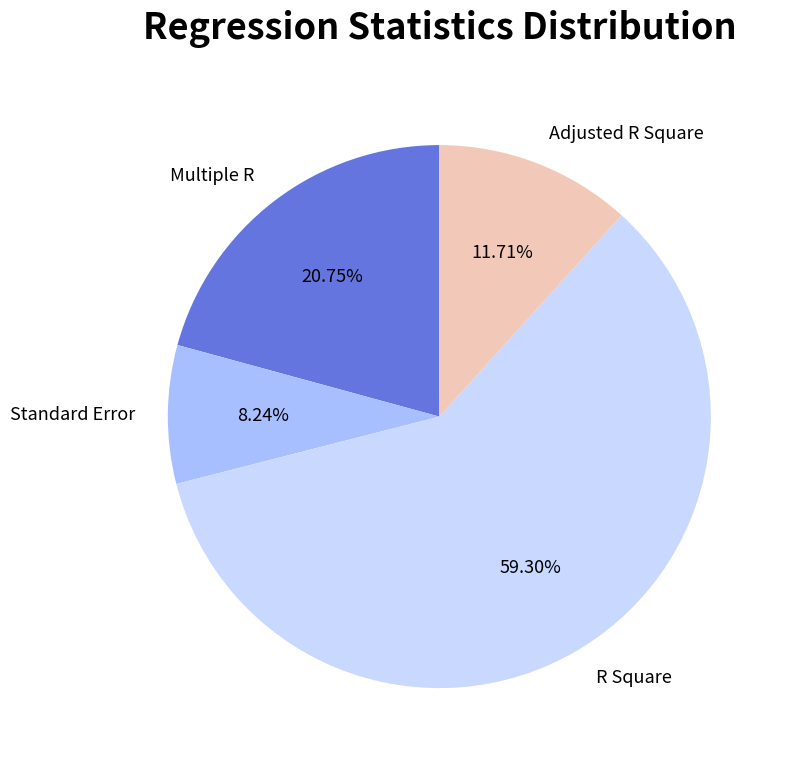

To the nearest percent, what percentage of the pie is Multiple R?

21%